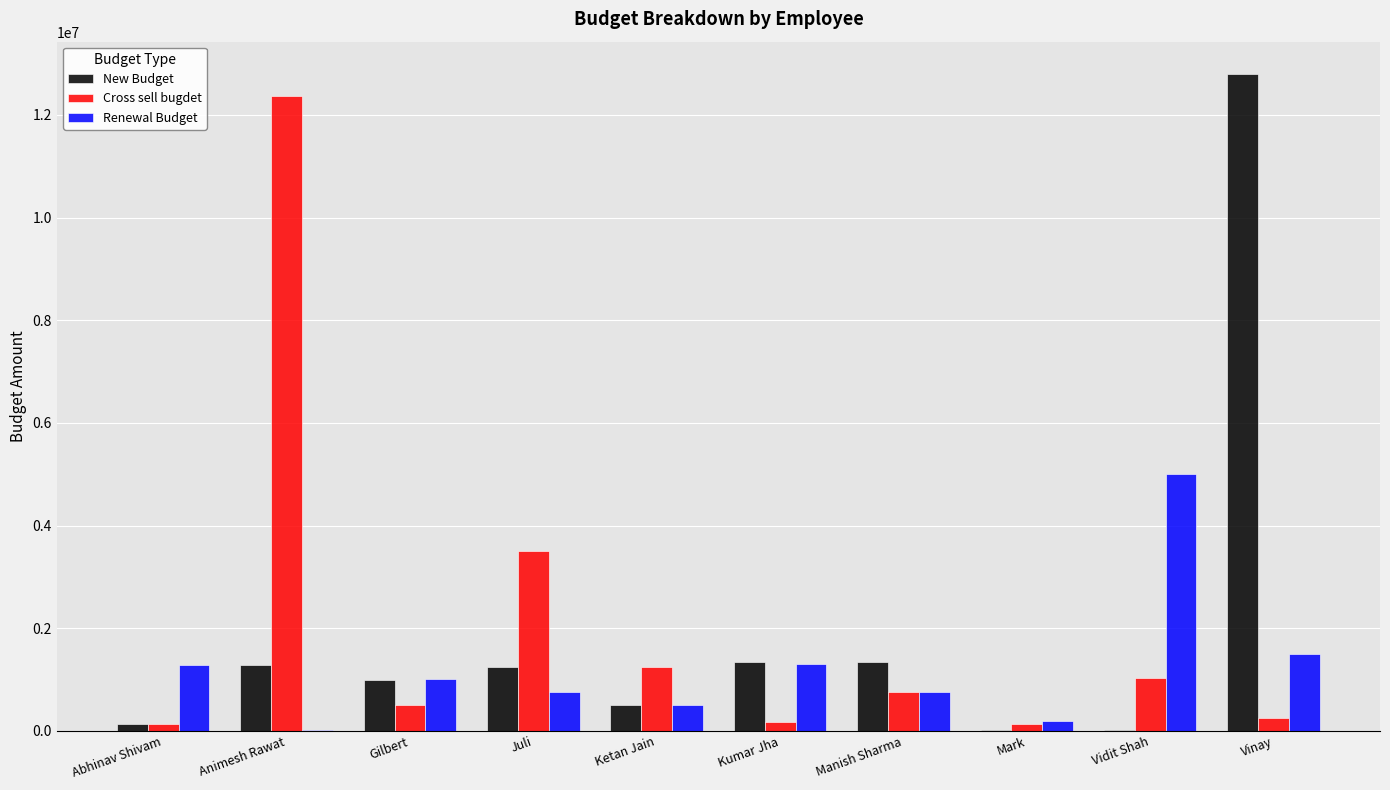

What is the sum of all Cross sell bugdet values?

20083111